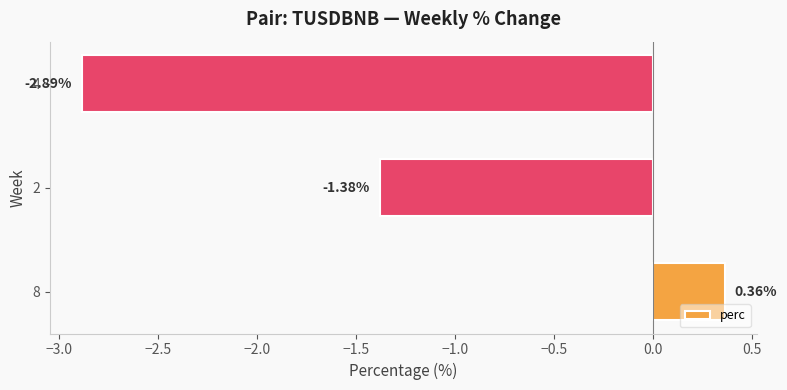

Which has a higher value, 8 or 4?

8